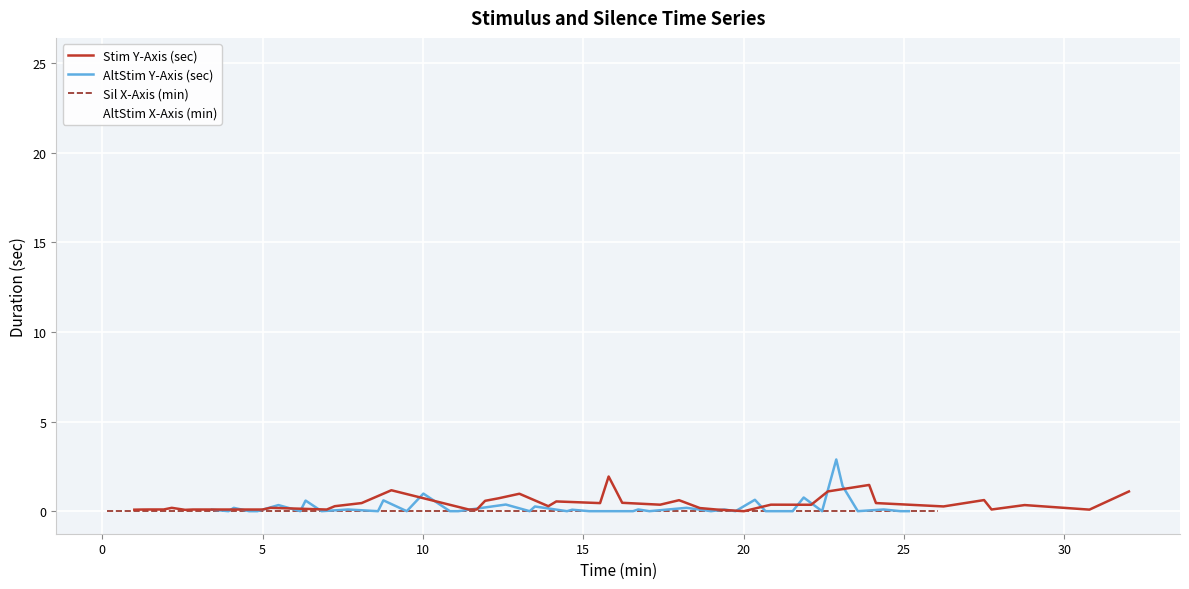

What is the average value of the AltStim X-Axis (min) series?

14.3